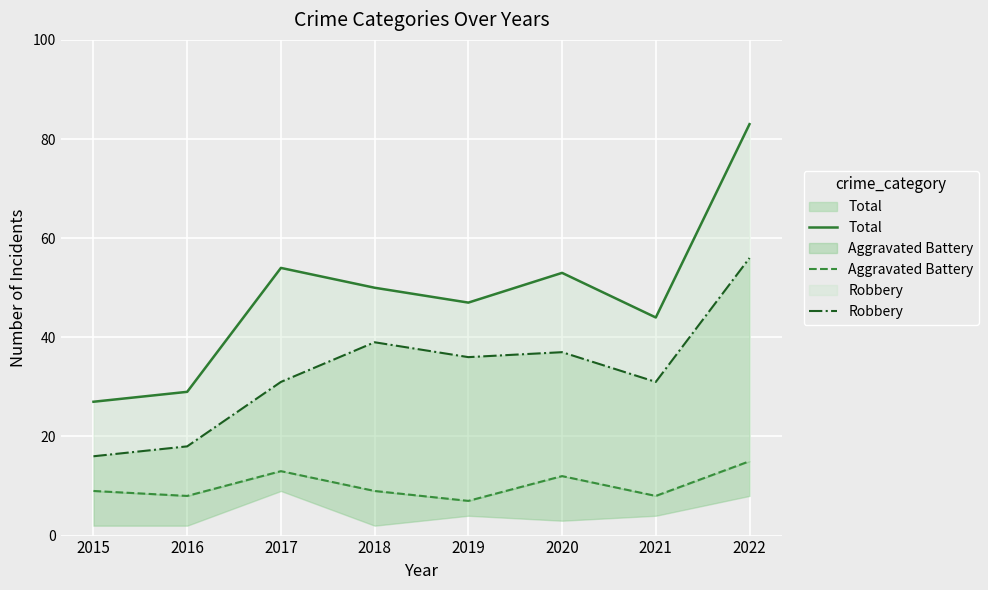

List the labels in order of Aggravated Battery value, largest first.

2022, 2017, 2020, 2015, 2018, 2016, 2021, 2019